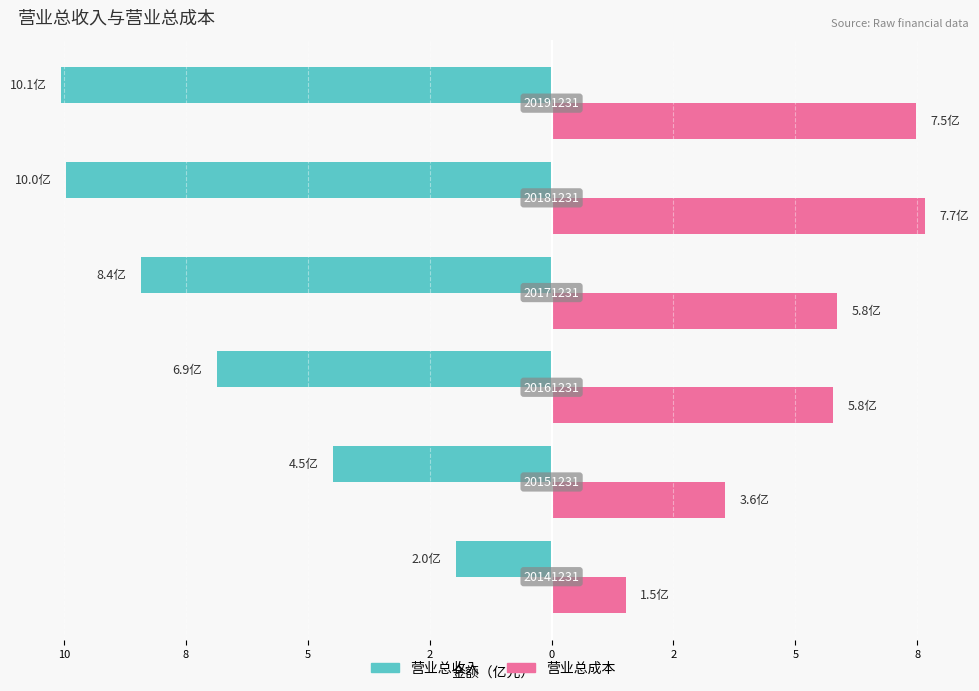

What are all the series names shown in the legend?

营业总收入, 营业总成本